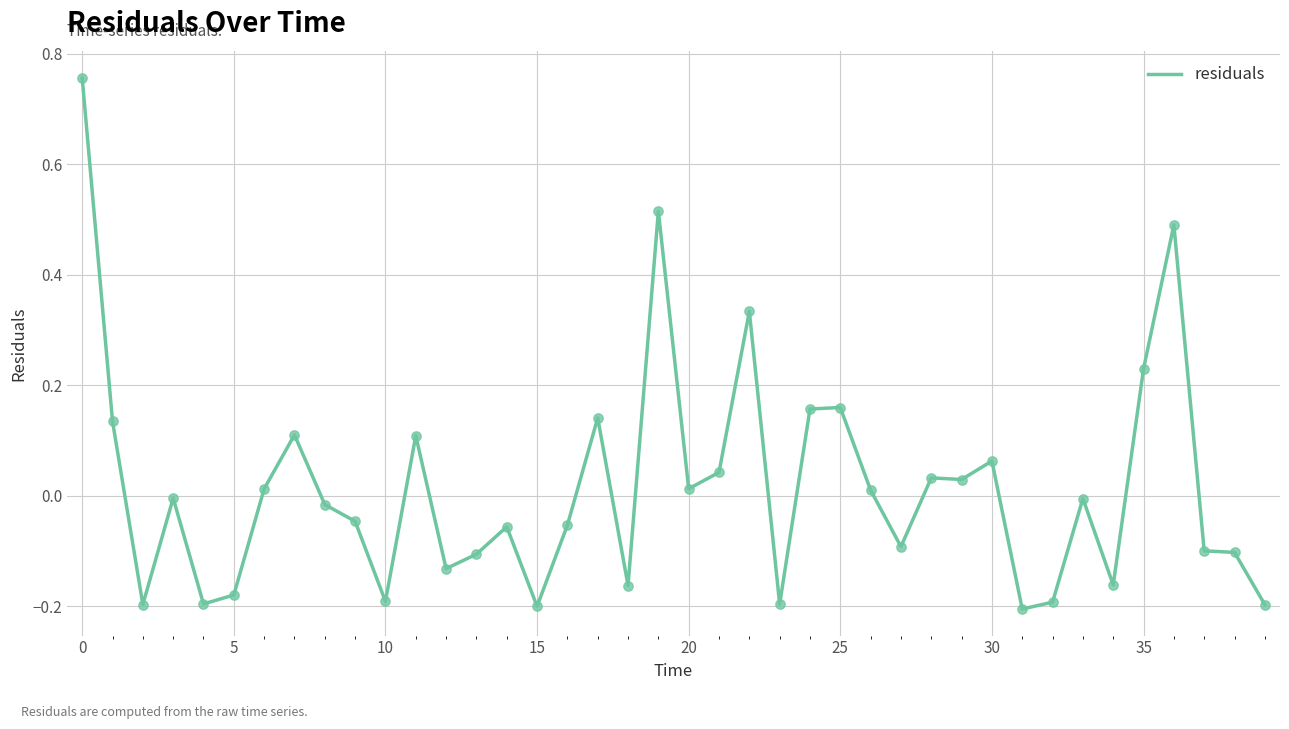

How many lines are shown in the chart?

1